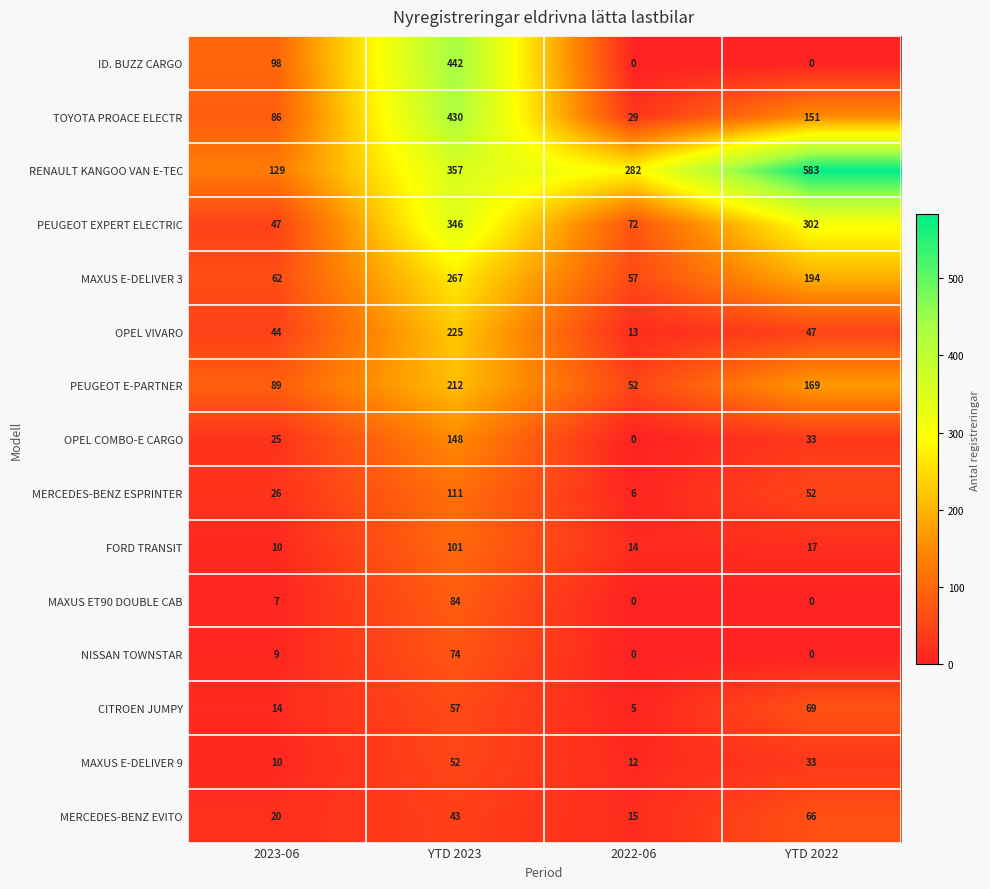

Count the number of categories in the chart.

4